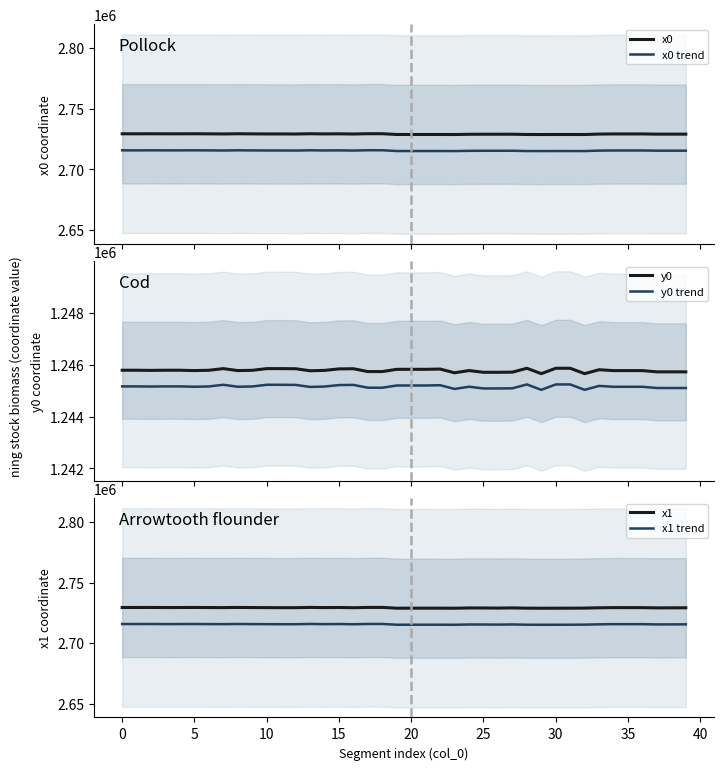

What is the highest value of the y0 series?

1245859.8